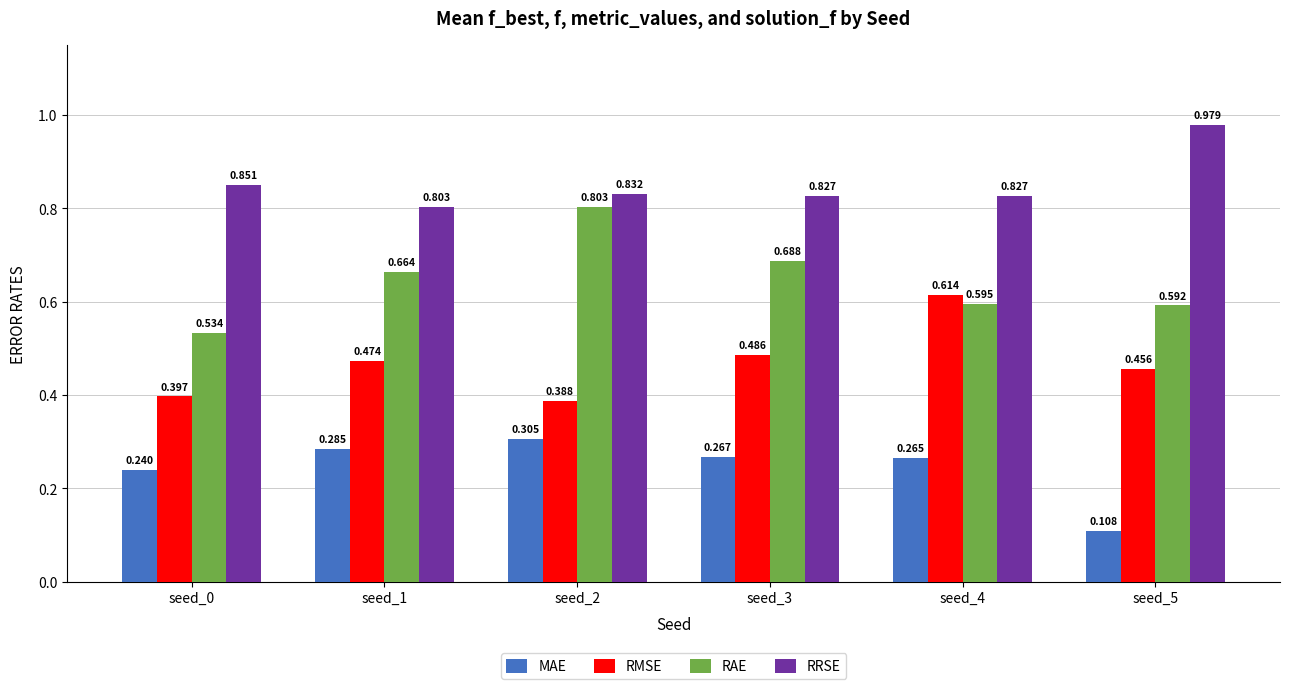

Which series has the largest total across all categories?

RRSE